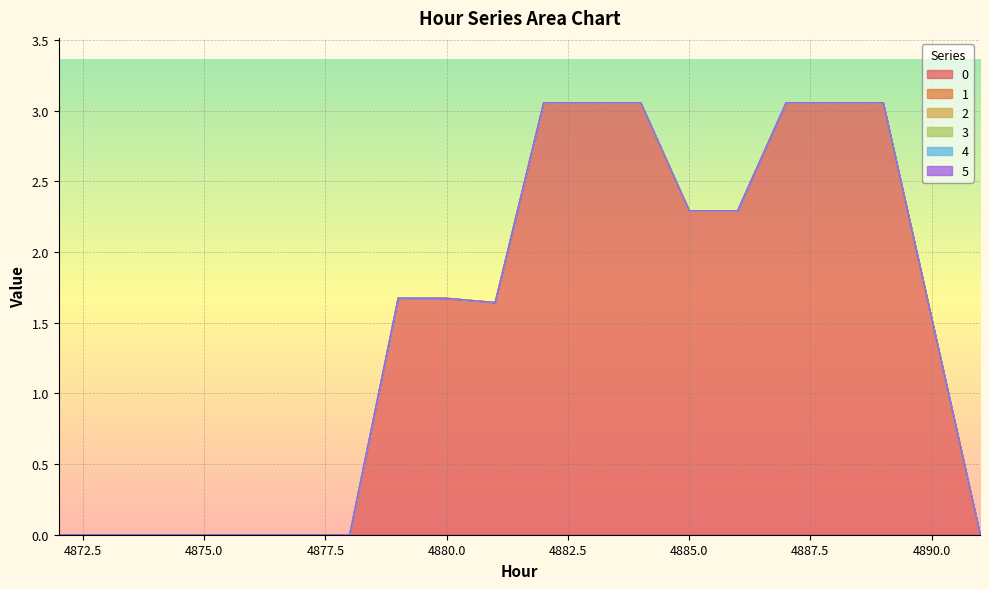

Which category has the highest value across all series?

4882